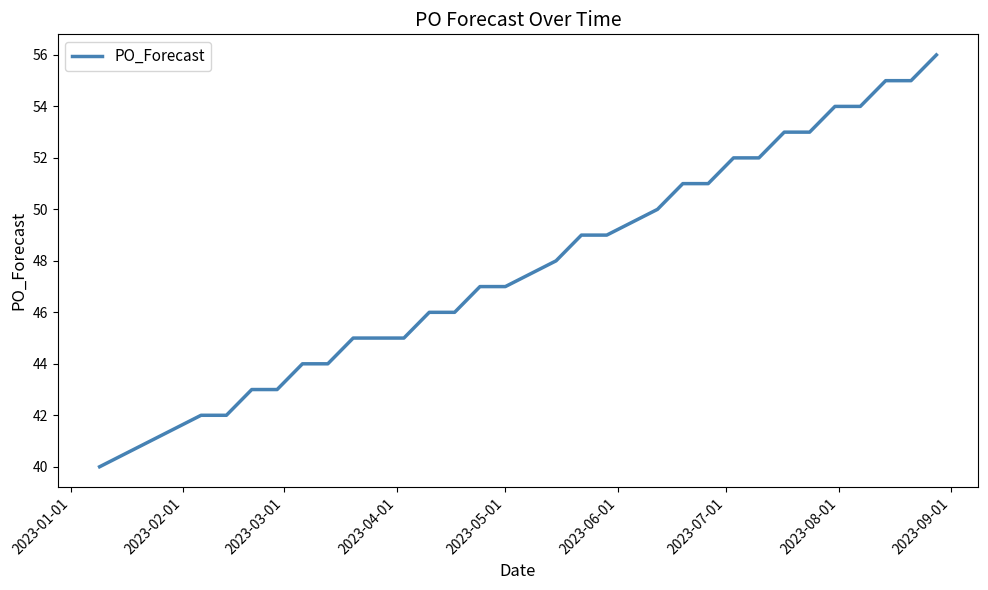

What is the minimum value shown in the chart?

40